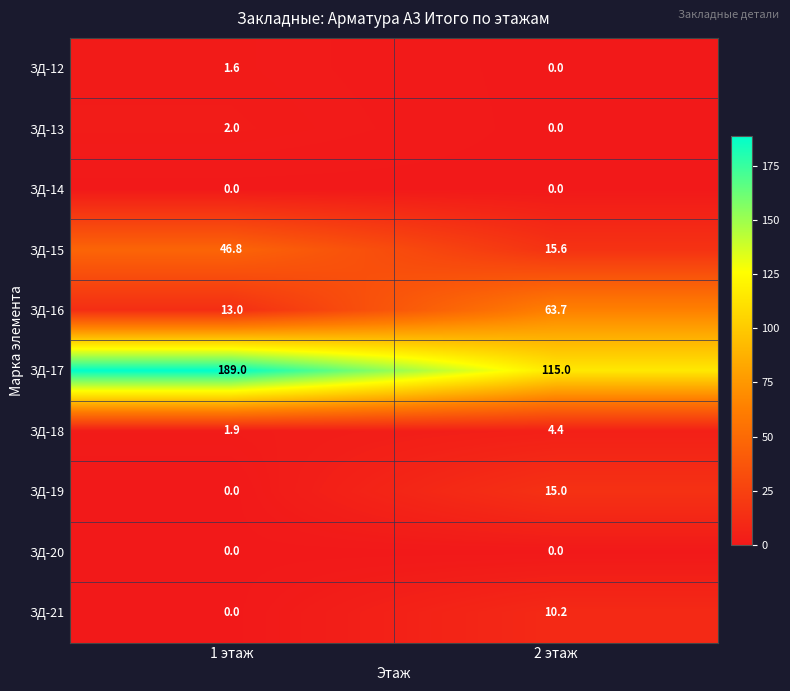

What is the maximum value shown in the chart?

189.0